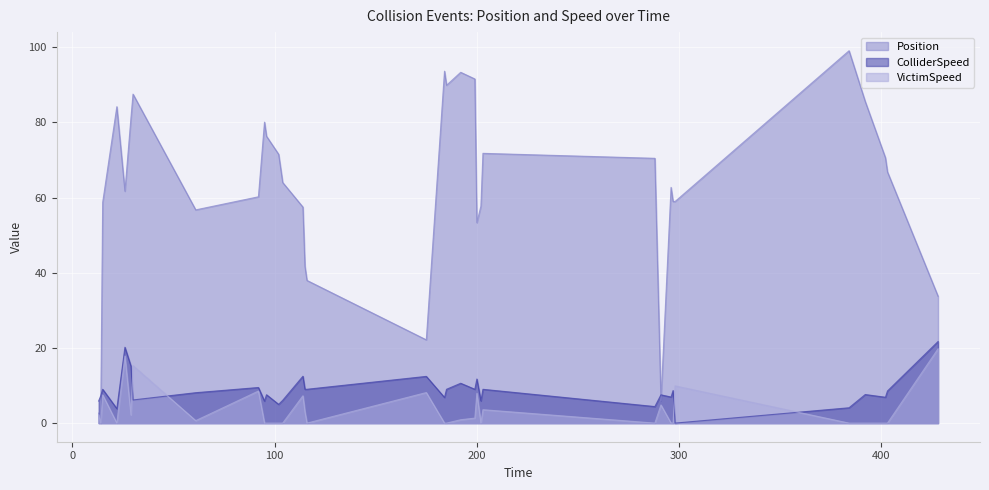

At which category does the chart reach its minimum across all series?

14